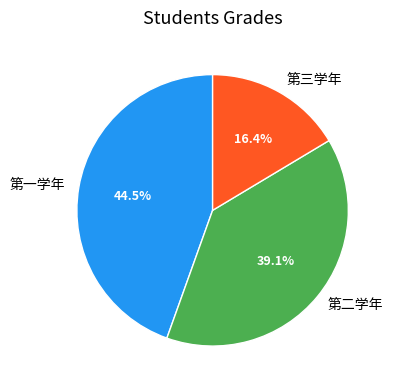

What is the smallest slice in the pie chart?

第三学年